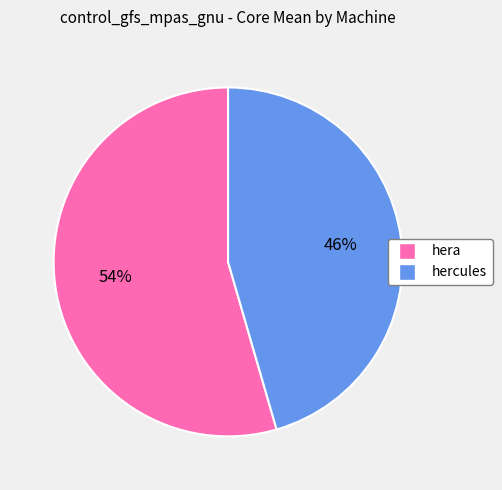

Which slice is the largest?

hera